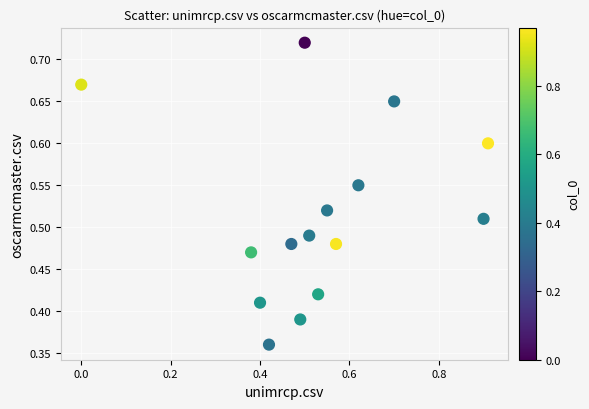

What is the range of X values (max minus min)?

0.9